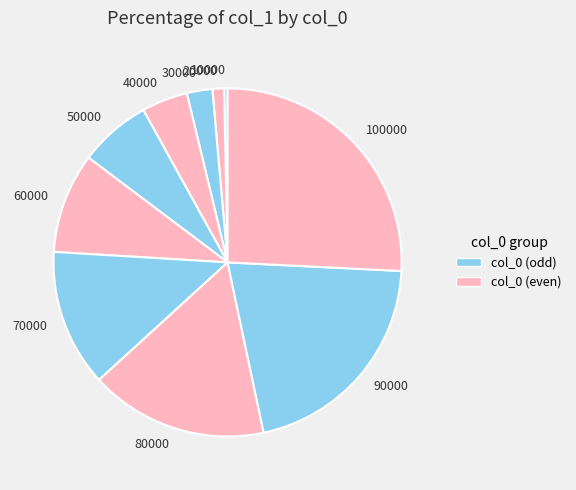

Does 80000 account for over 50% of the chart?

No